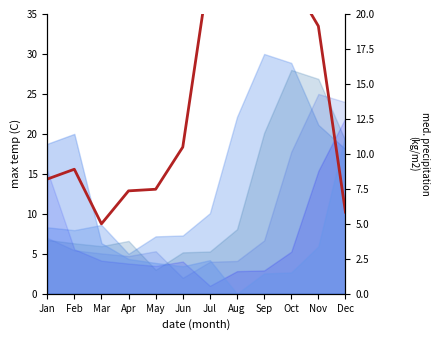

Does the chart have visible grid lines?

No